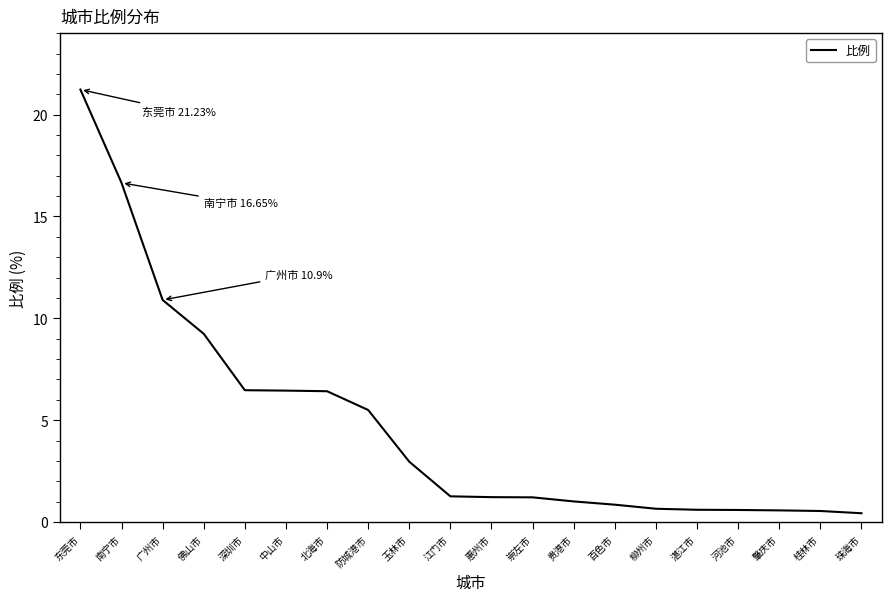

What position from the left is 柳州市?

15